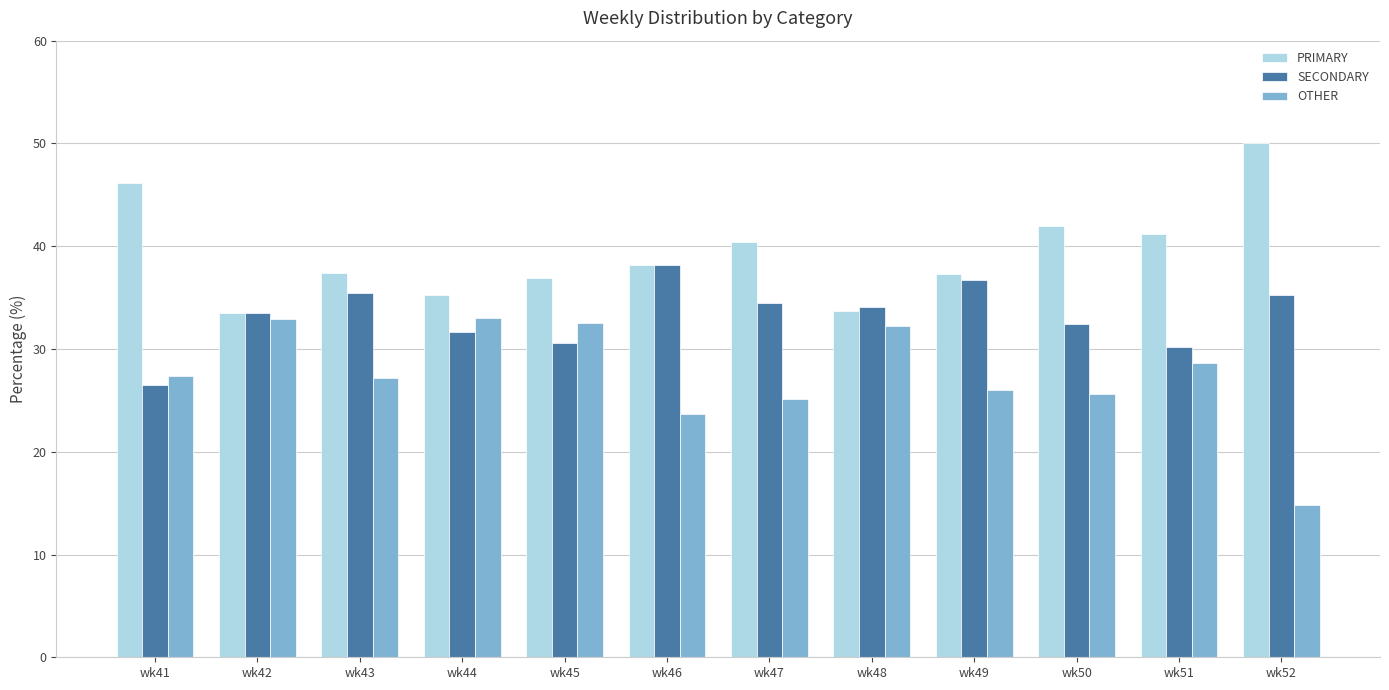

What are all the series names shown in the legend?

PRIMARY, SECONDARY, OTHER